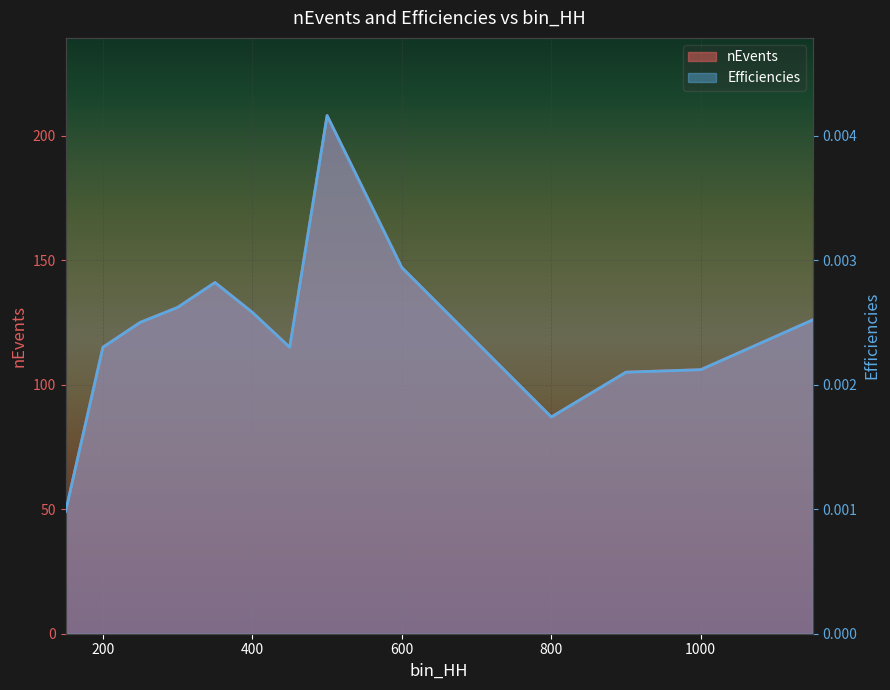

Is the value of nEvents at 350 greater than the value of Efficiencies at 300?

Yes